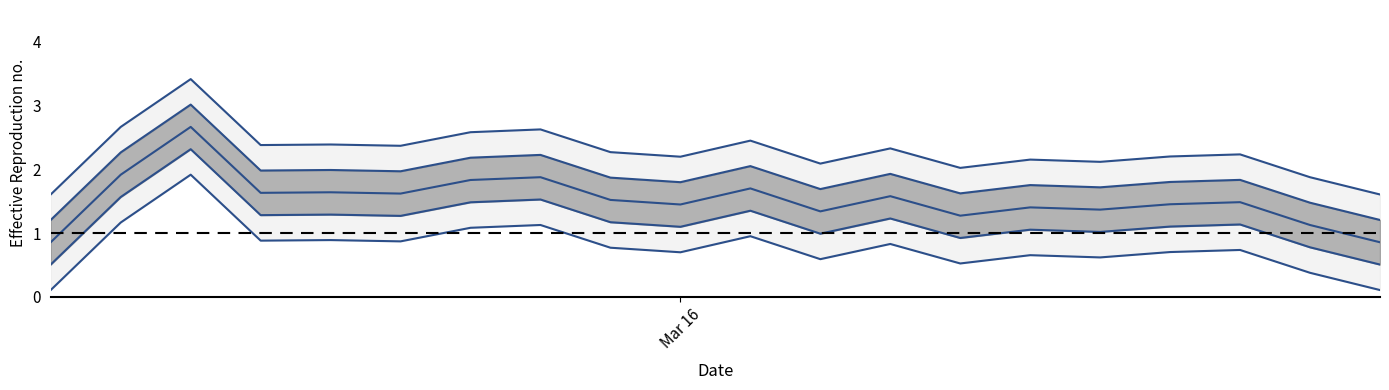

True or false: lower 50% and lower 95% intersect in this chart.

False